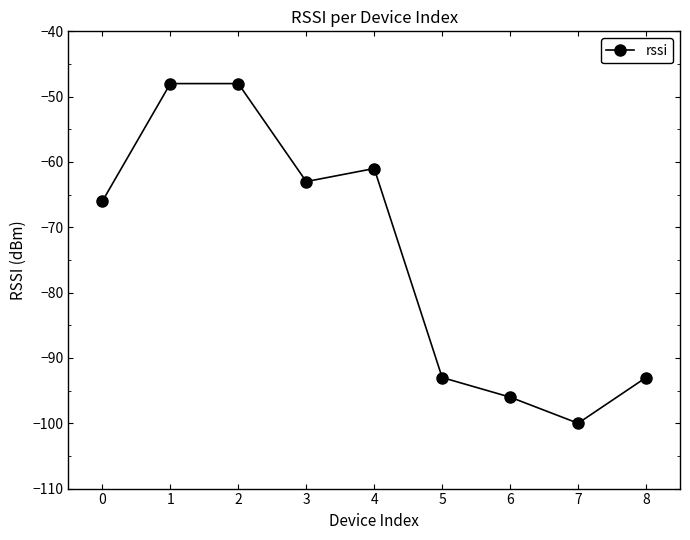

True or false: the data shows -143 at 5.

False